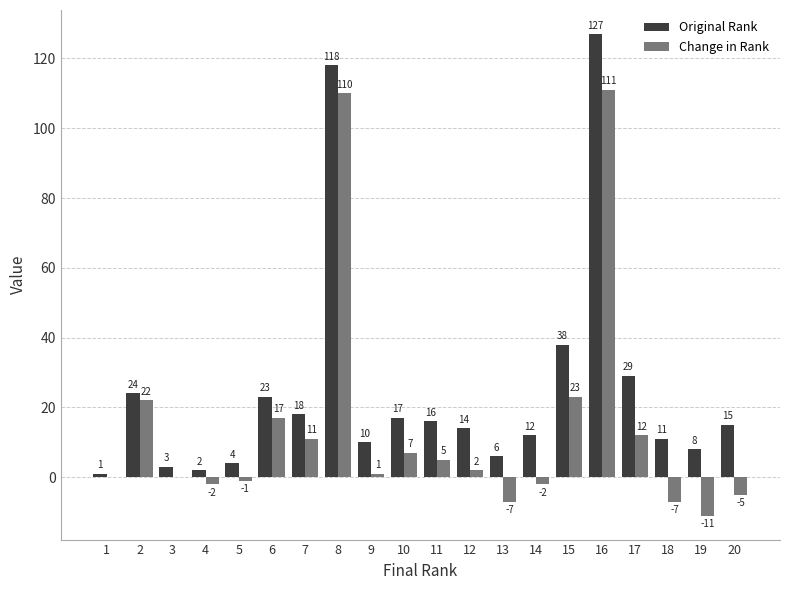

Which category has the highest value in the Original Rank series?

16